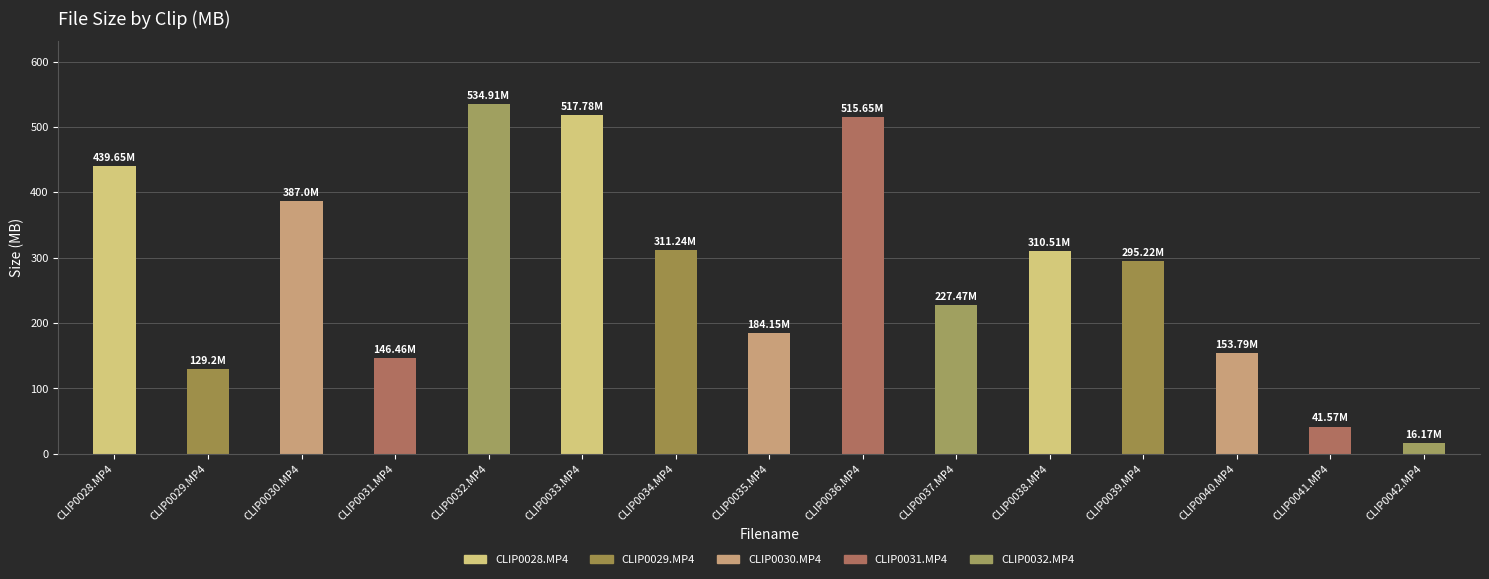

How many data points does each series have?

15